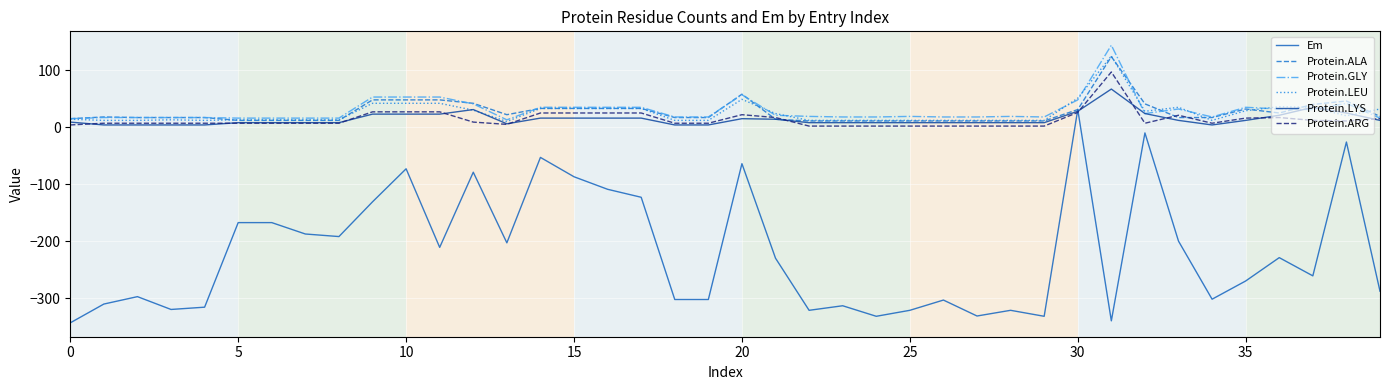

Which series has the widest spread of values?

Em